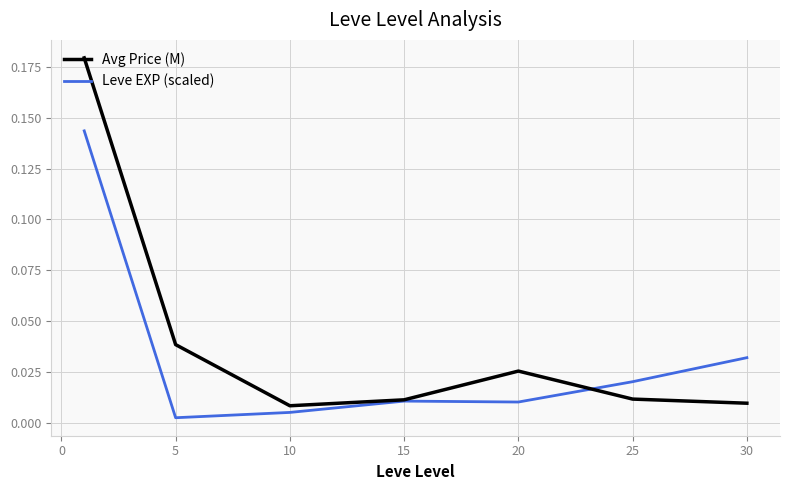

Which series has the widest spread of values?

Avg Price (M)